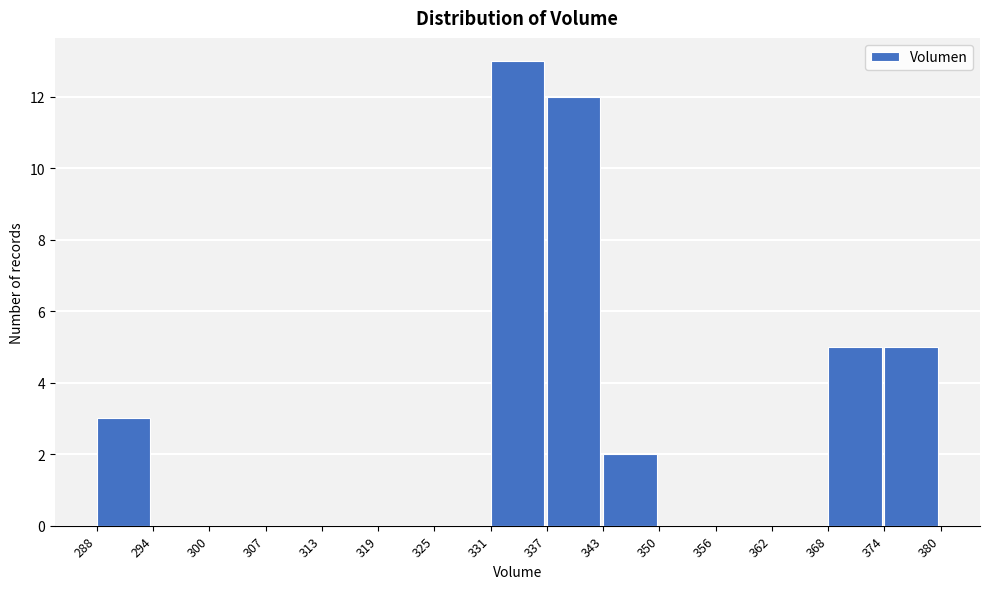

Over which range of the x-axis is the bar tallest?

331 to 337